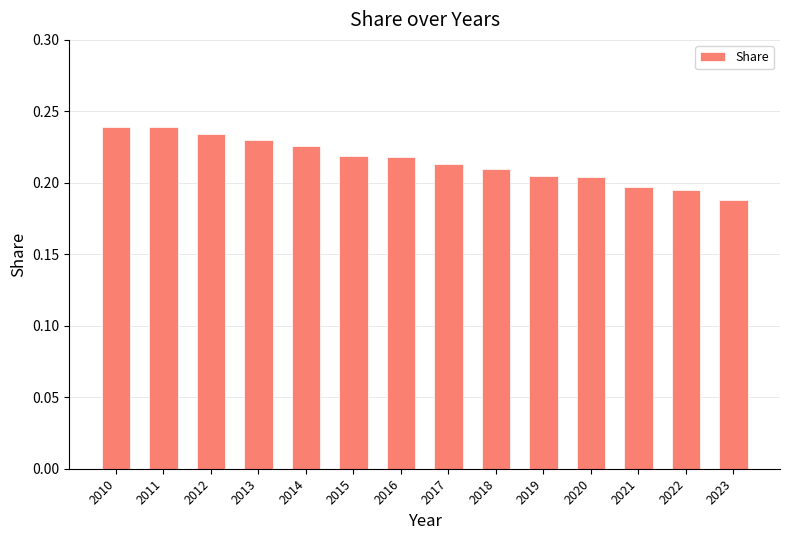

Is it true that the value at 2012 is 0.1?

False